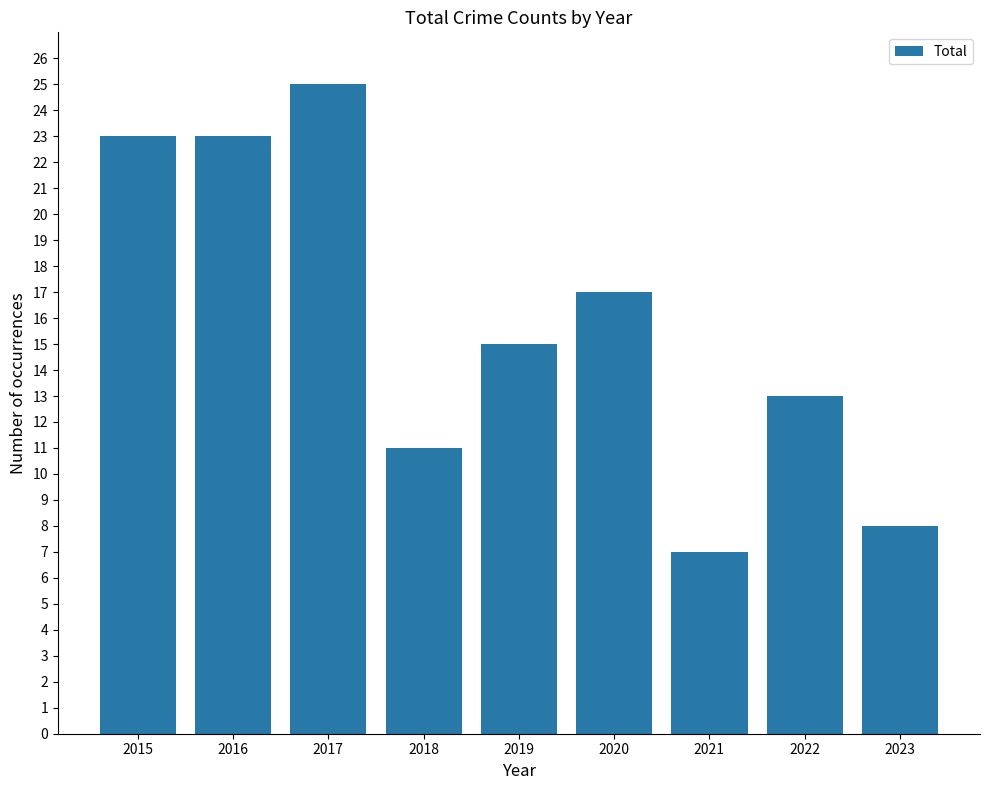

Does the chart contain stacked bars?

No